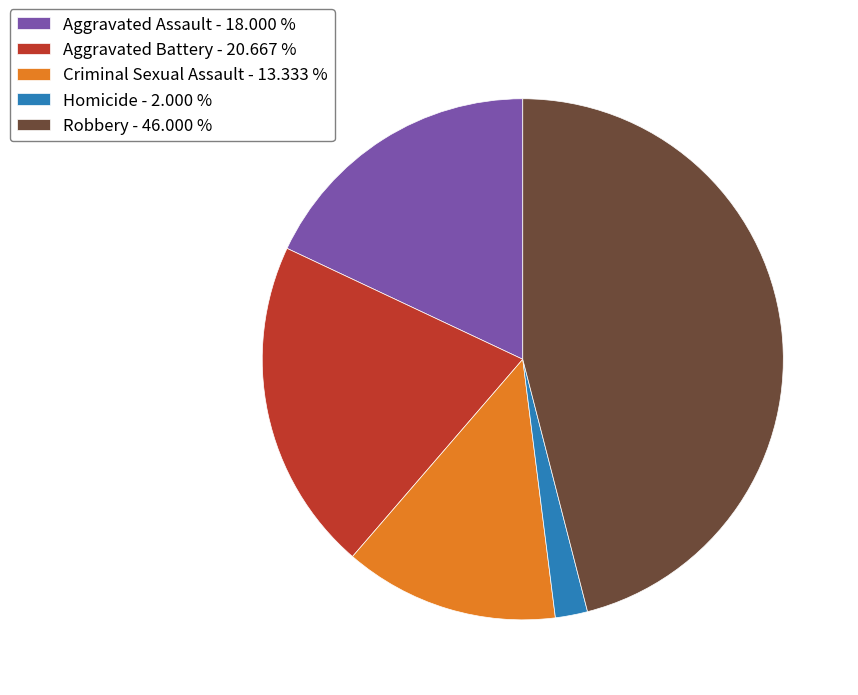

Which has a higher value, Homicide or Aggravated Battery?

Aggravated Battery